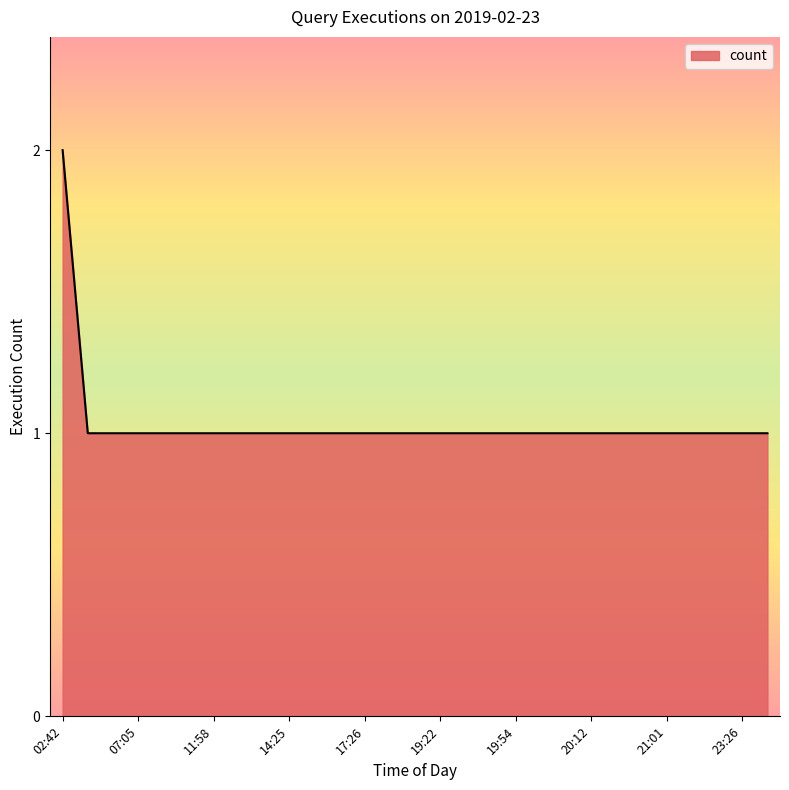

Reading left to right, extract all data points from this chart.

2	1	1	1	1	1	1	1	1	1	1	1	1	1	1	1	1	1	1	1	1	1	1	1	1	1	1	1	1